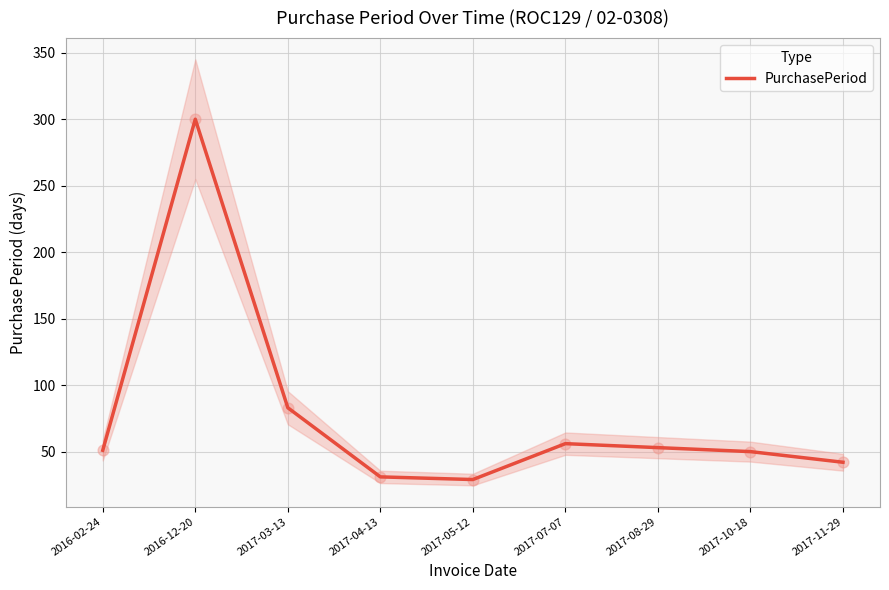

Approximately how many times larger is the value at 2017-05-12 compared to 2017-04-13?

0.9